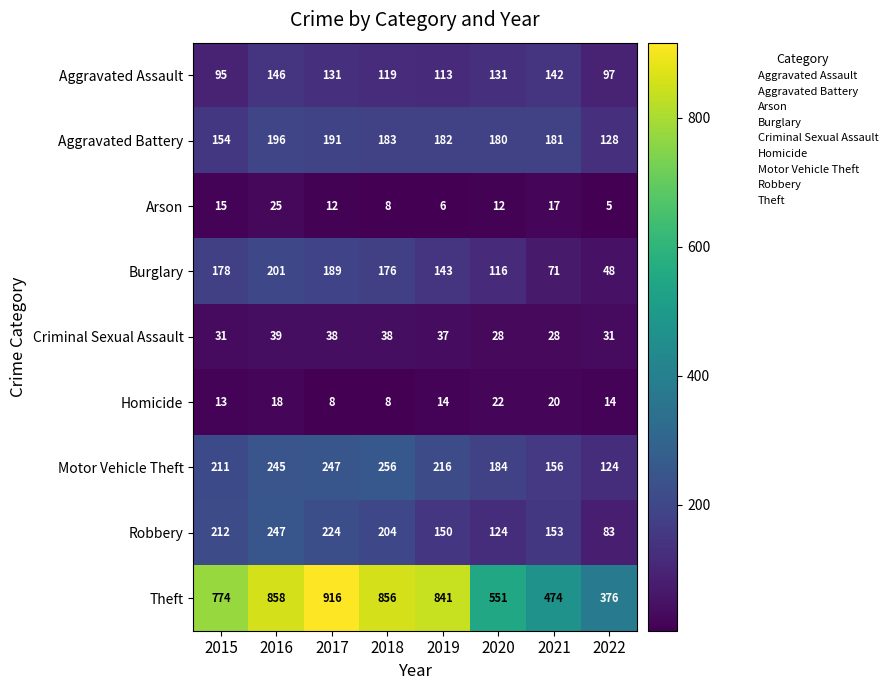

What is the difference between the Burglary values at 2017 and 2021?

118